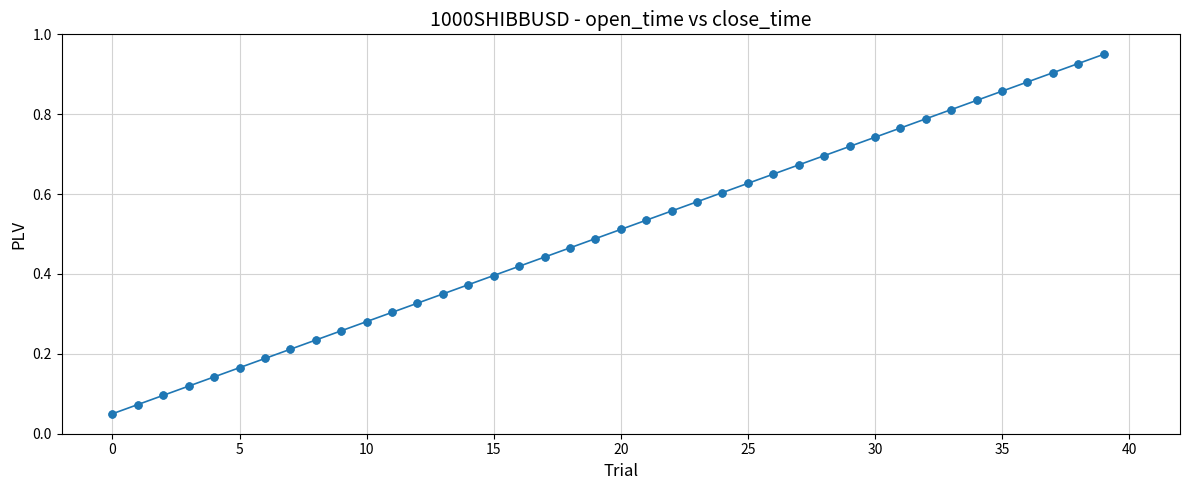

True or false: there are more than 1 points higher than both neighbors.

False